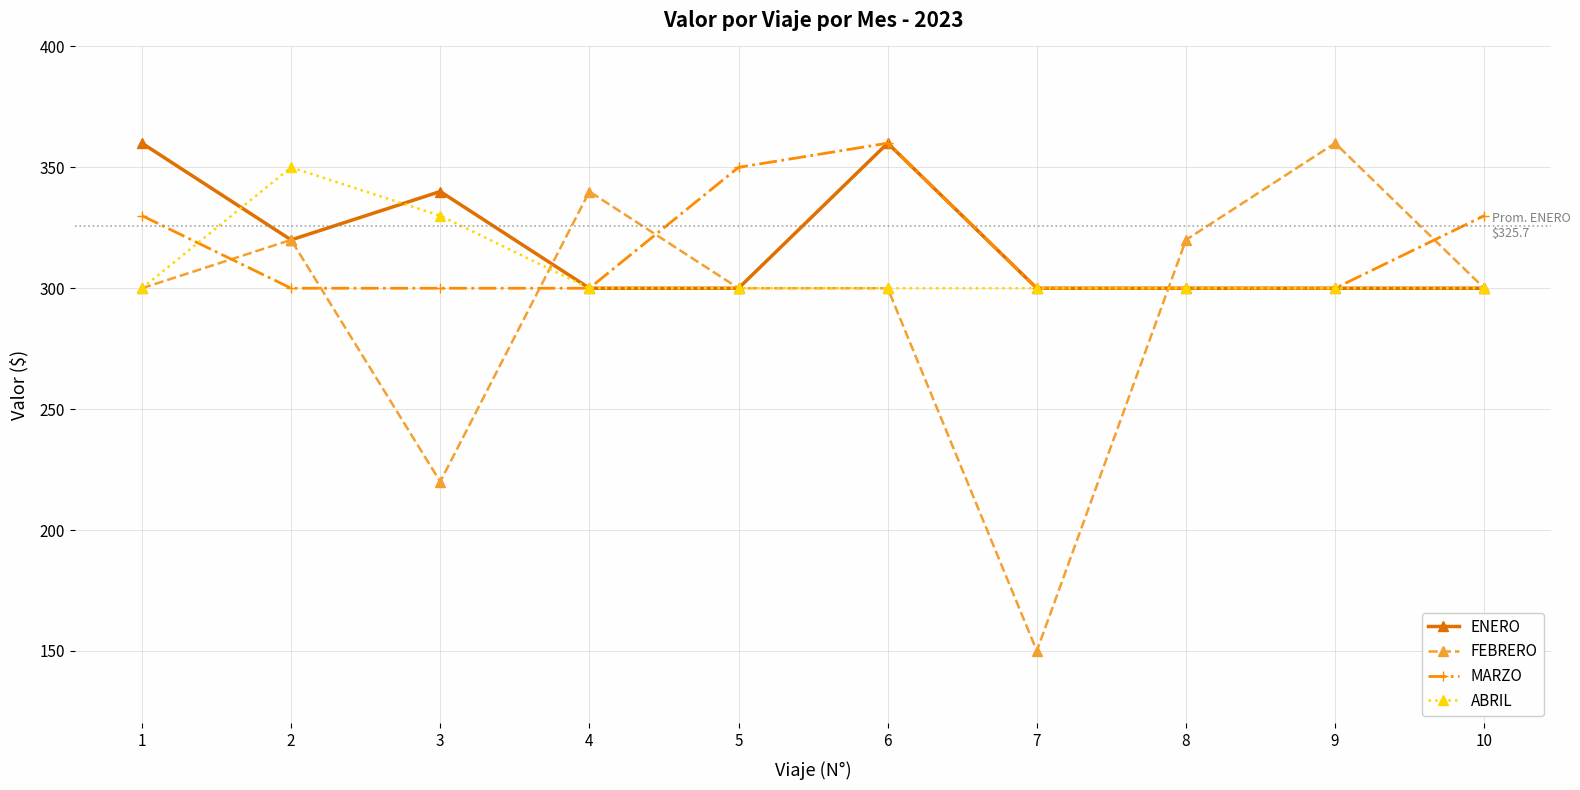

How many values in the ABRIL series exceed 300?

2